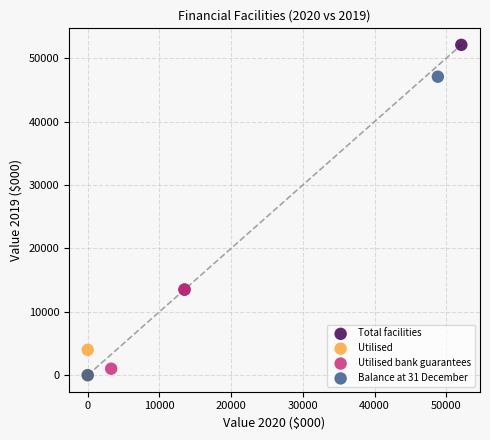

Which series has the widest spread of Y values?

Balance at 31 December